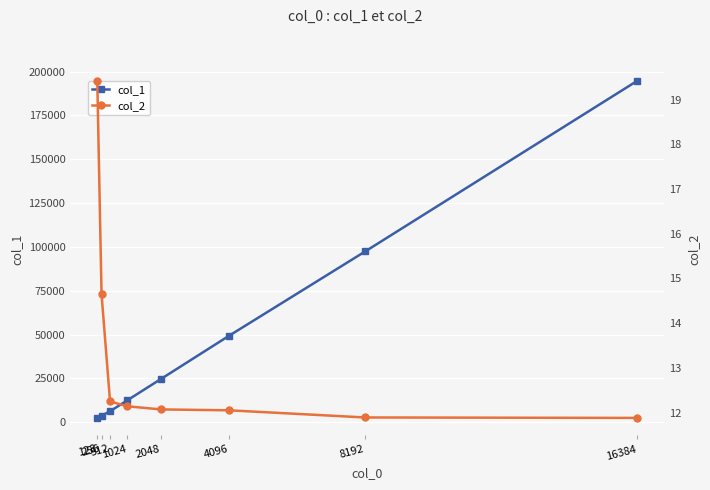

What is the difference between the maximum and minimum values in the col_1 series?

192212